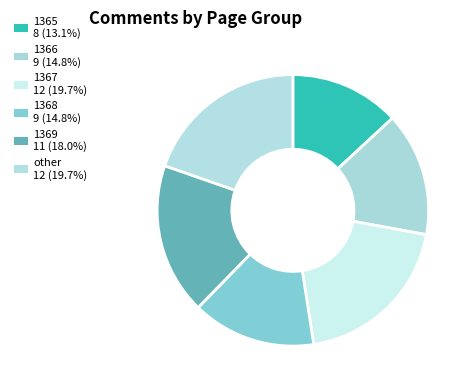

To the nearest percent, what portion does 1366 represent?

15%